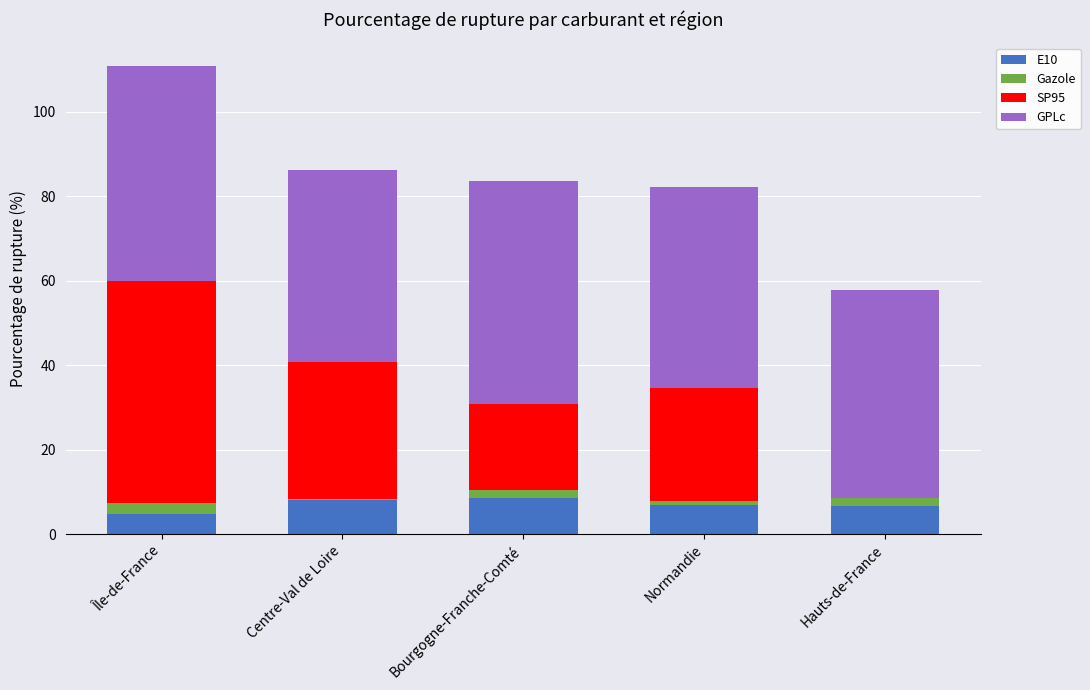

At which category is the sum across all series the highest?

Île-de-France